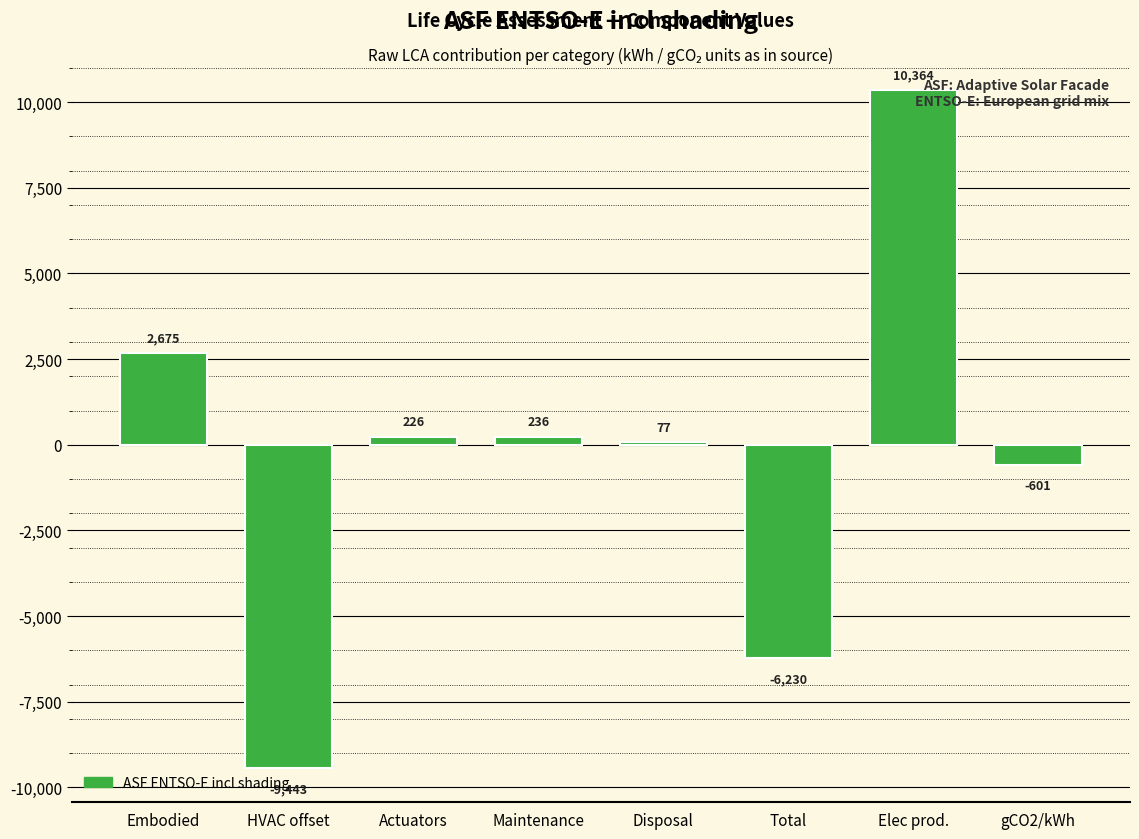

What is the minimum value shown in the chart?

-9443.5